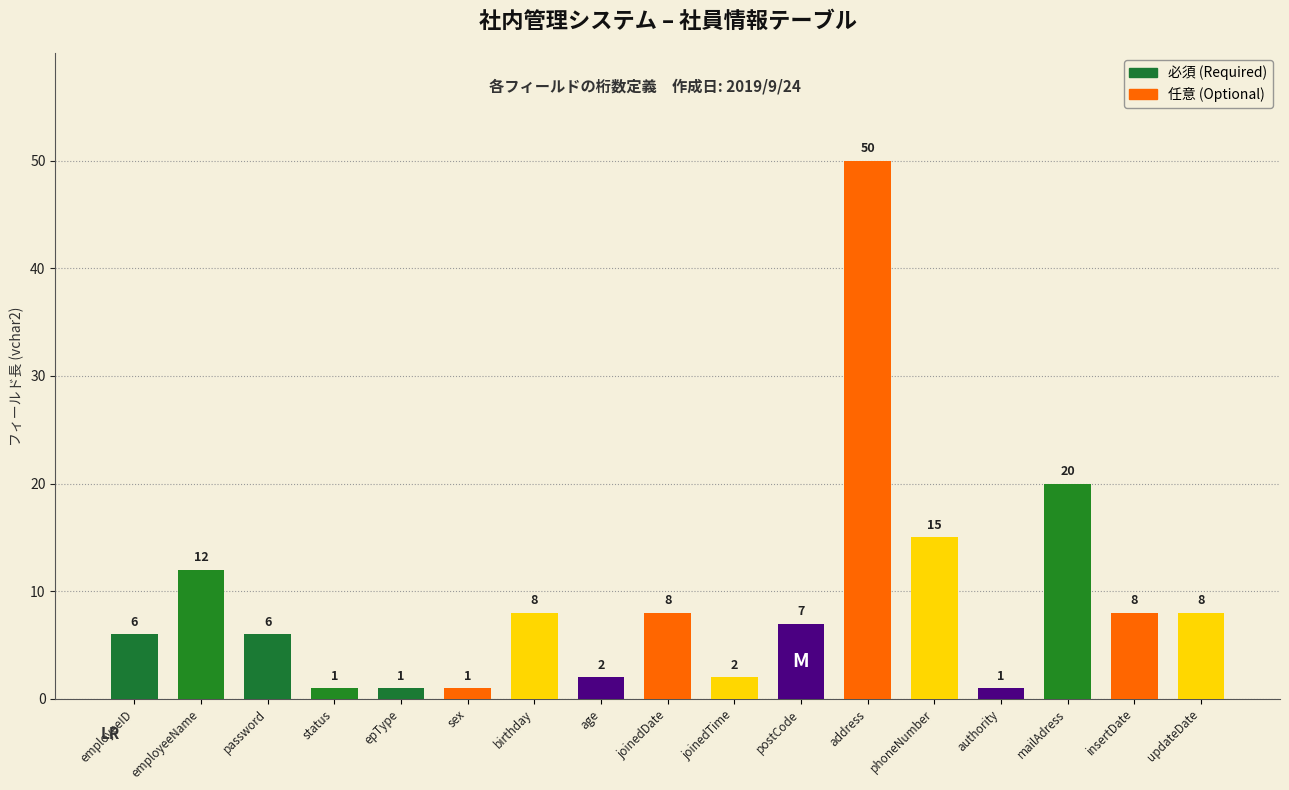

How many categories are shown in the chart?

17